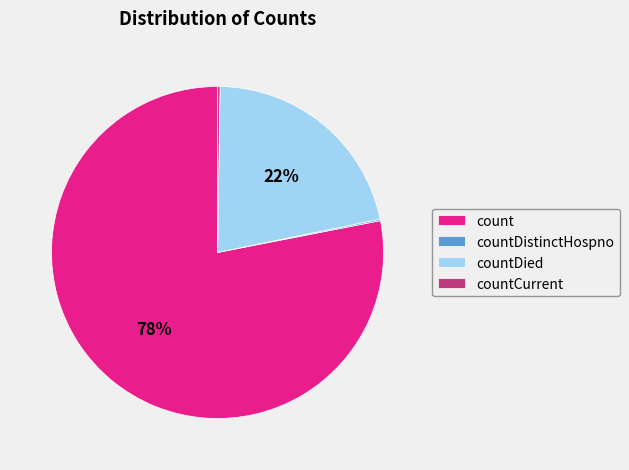

To the nearest percent, what is the difference between the largest and smallest slice percentages?

78%